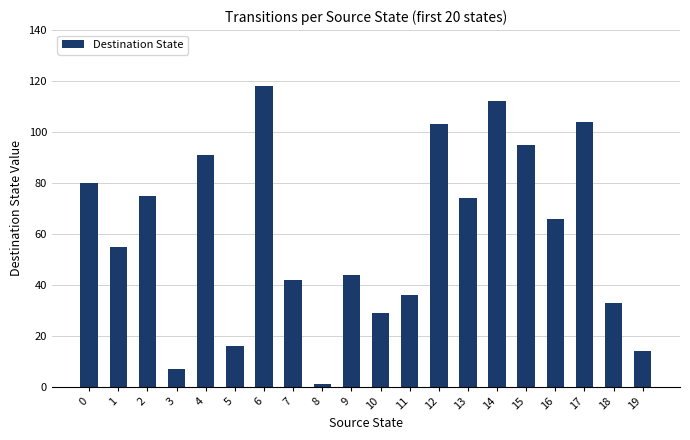

At which category does the chart reach its minimum across all series?

8